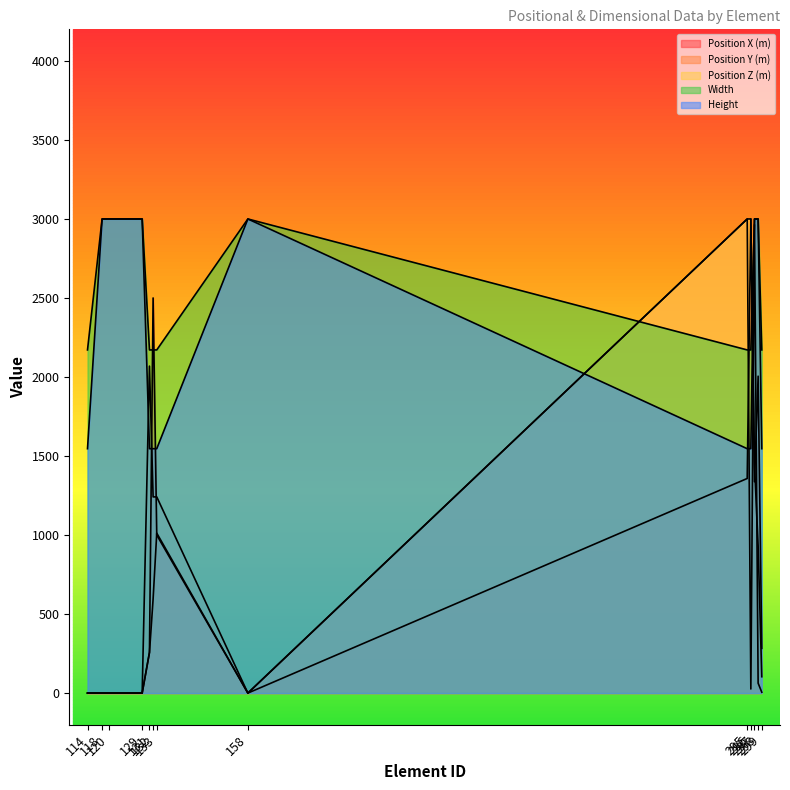

Does the chart have visible grid lines?

No